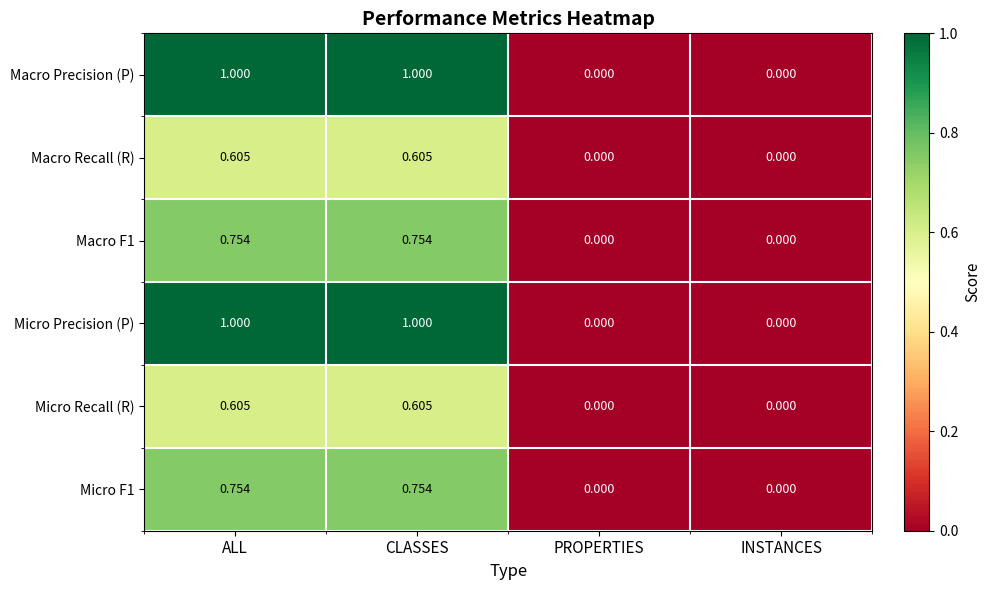

Is the value of Micro Precision (P) at PROPERTIES greater than the value of Micro F1 at ALL?

No